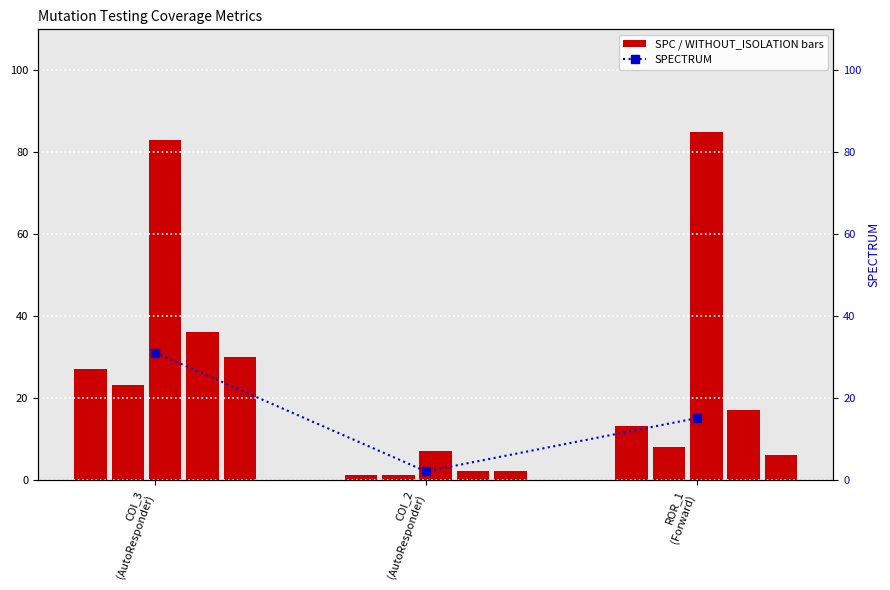

True or false: the data shows 13 at COI_3
(AutoResponder).

False